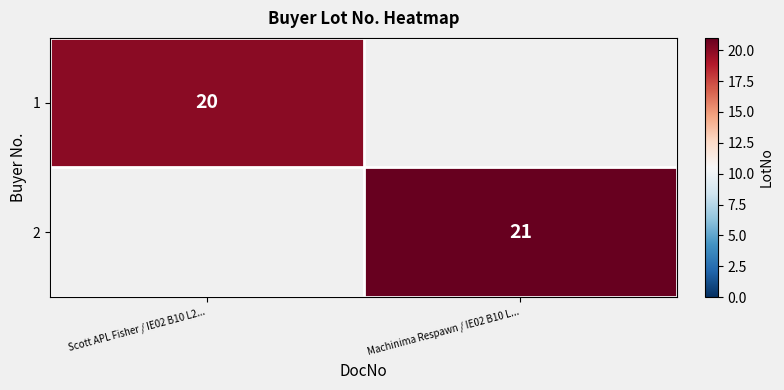

The value of 2 at Machinima Respawn / IE02 B10 L... is 34.8. True or false?

False